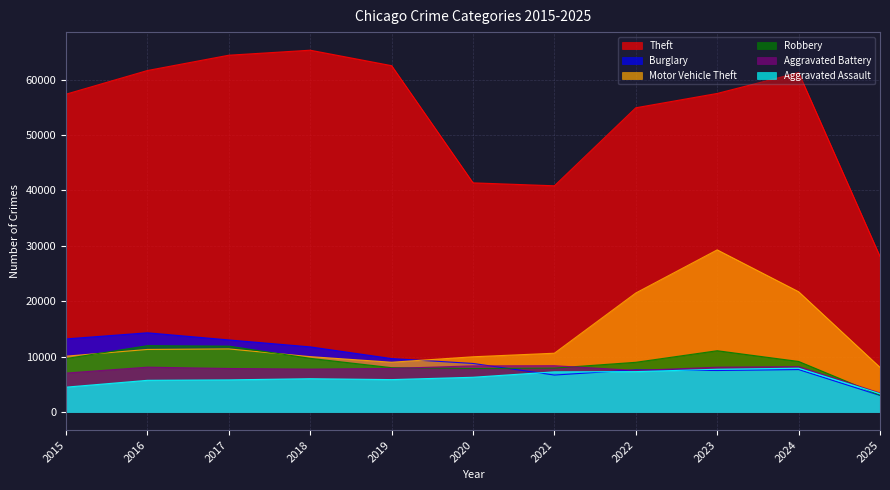

How many data points in Aggravated Assault are above 6002?

5